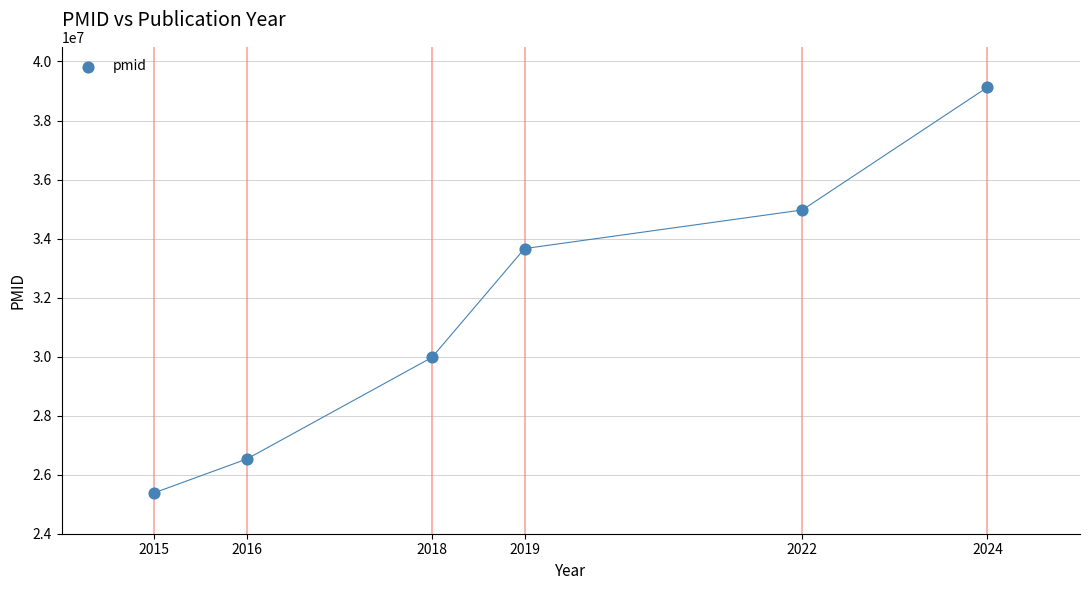

What Y value in the scatter plot is closest to 32256035?

33661090